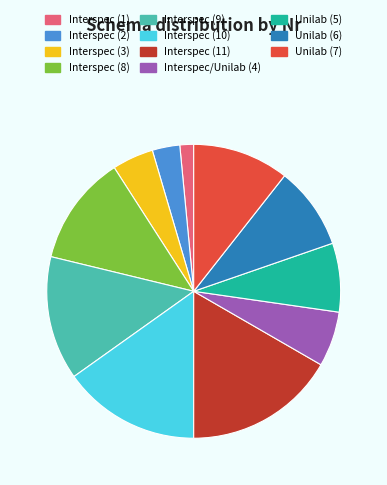

What is the ratio of the value at Interspec (3) to the value at Interspec (9)?

0.3